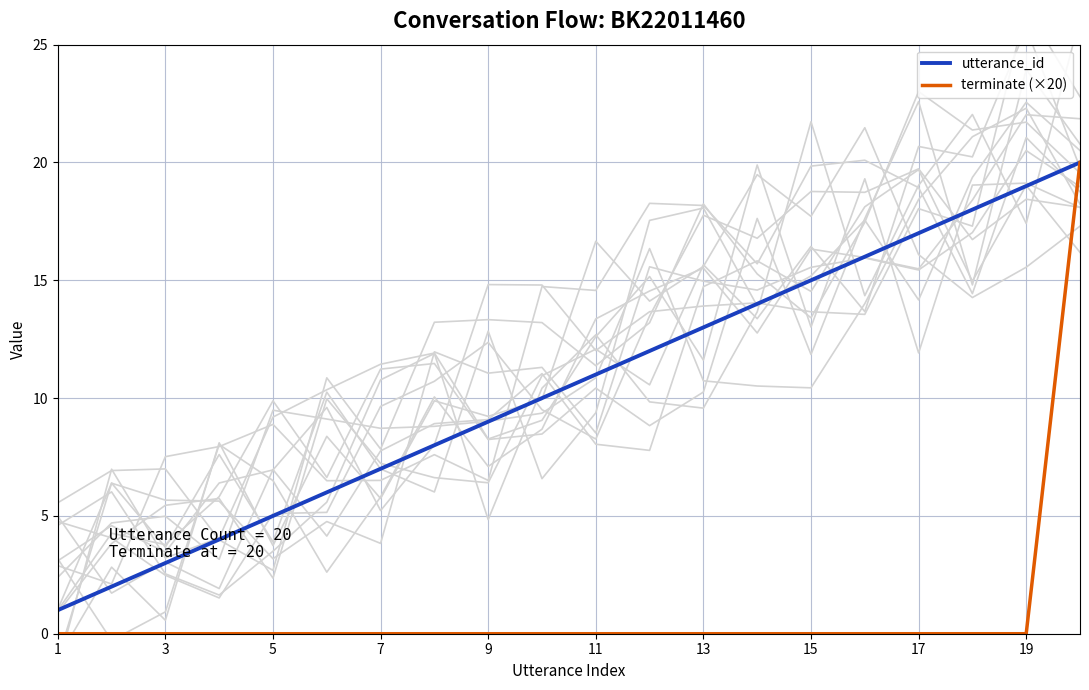

Reading left to right, list all the values displayed in this chart.

utterance_id: 1	2	3	4	5	6	7	8	9	10	11	12	13	14	15	16	17	18	19	20
terminate (×20): 0	0	0	0	0	0	0	0	0	0	0	0	0	0	0	0	0	0	0	20